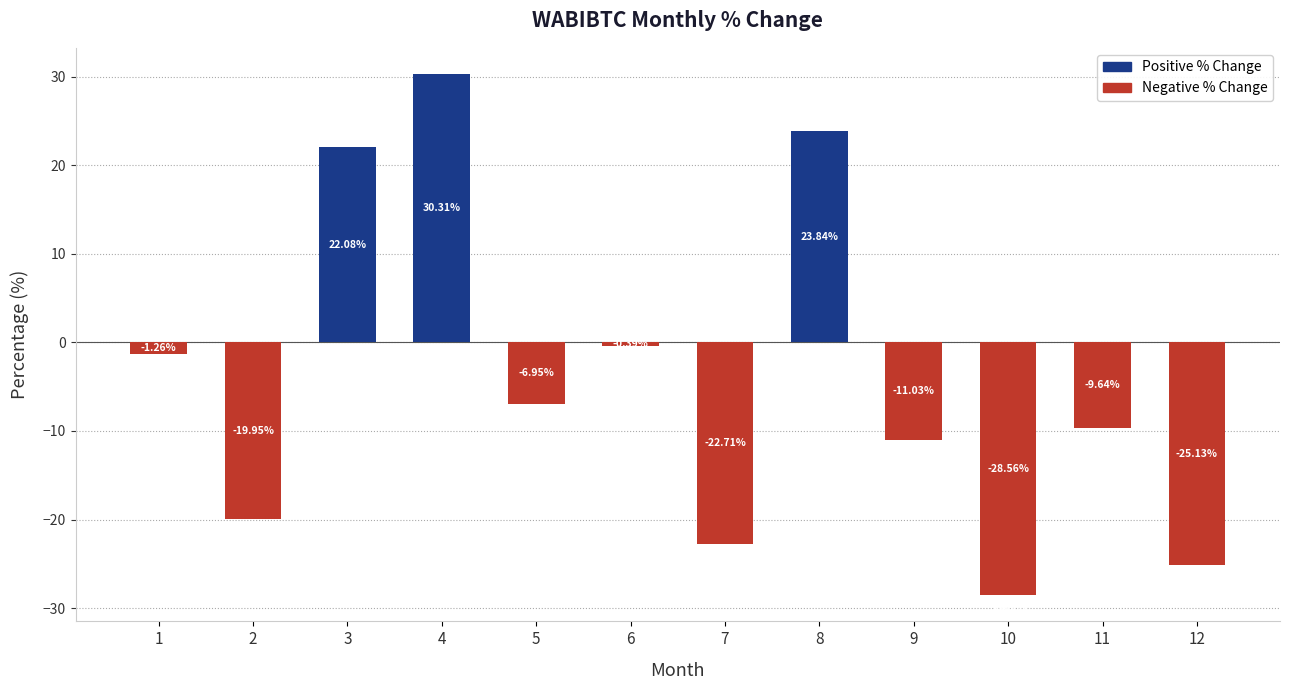

What is the difference between the maximum and second lowest values?

55.4